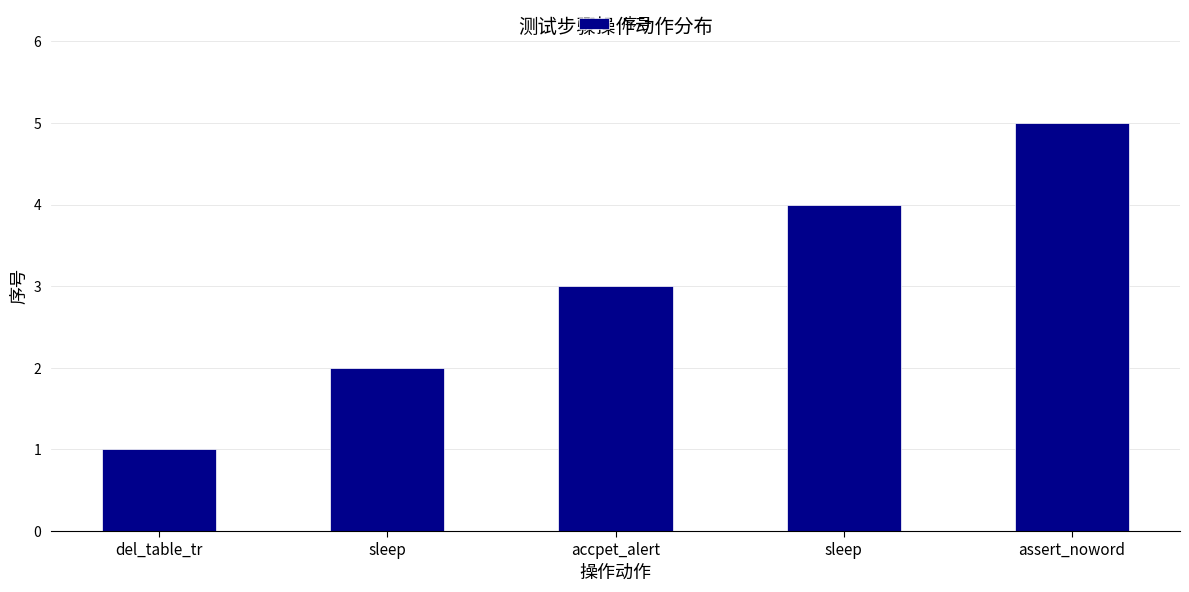

At which label is the value closest to 3?

accpet_alert